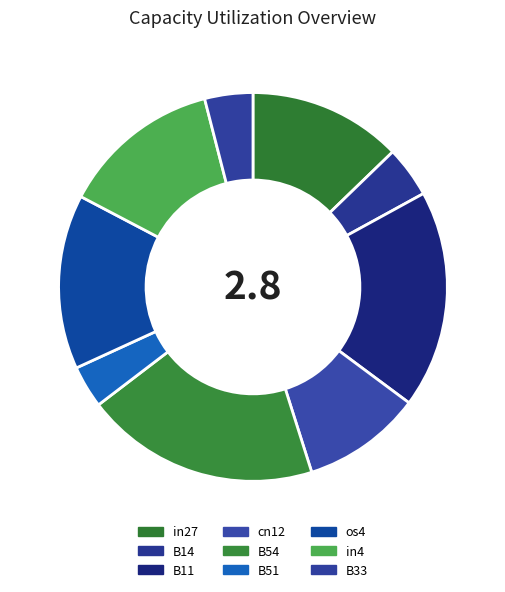

What is the total percentage of os4 and cn12?

24.5%